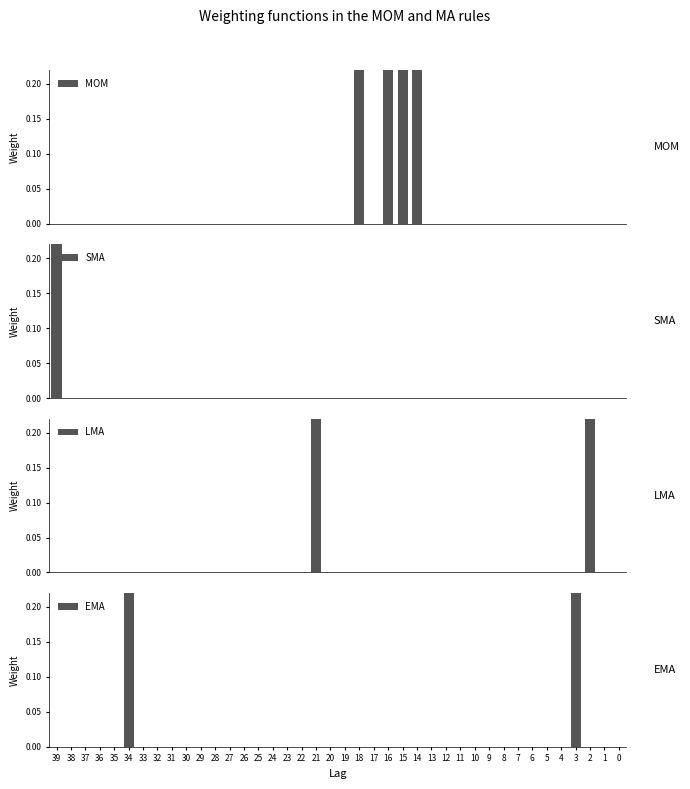

How many categories are shown in the chart?

40